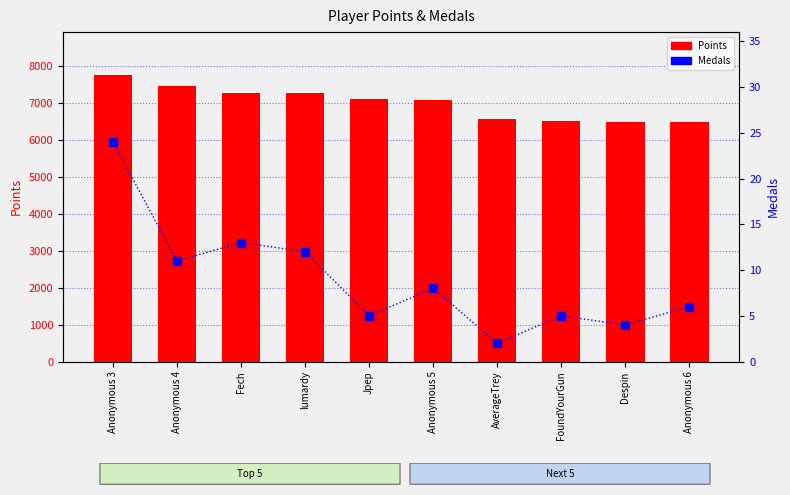

Count the number of categories in the chart.

10